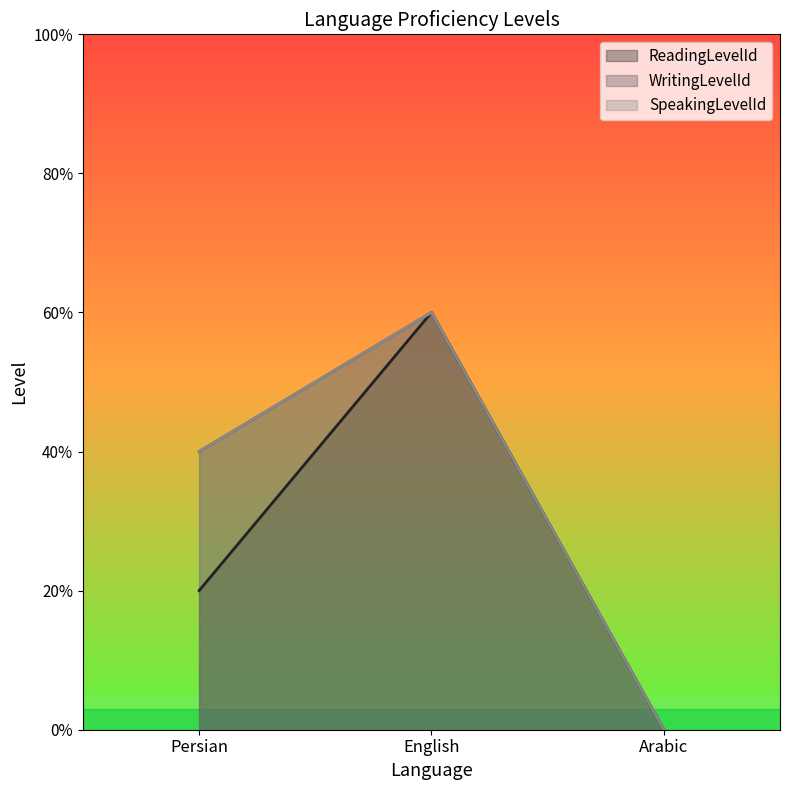

What is the difference between the ReadingLevelId values at Arabic and Persian?

1